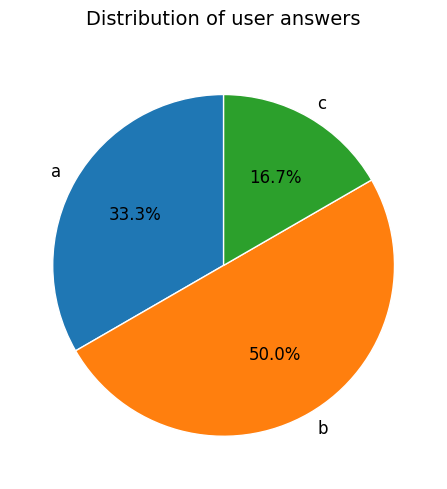

Does a represent more than half of the total?

No